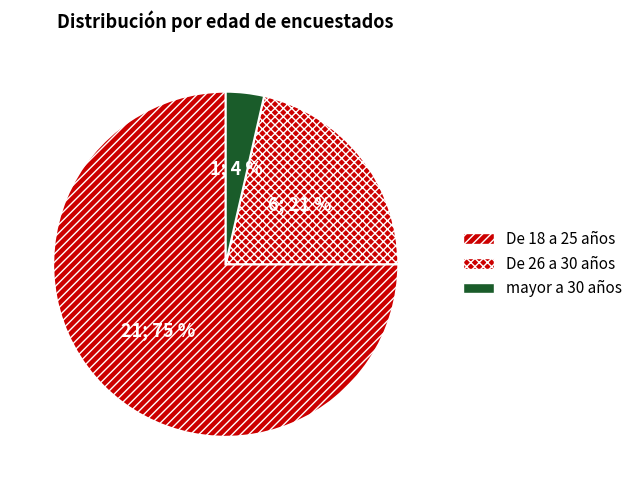

Between De 26 a 30 años and De 18 a 25 años, which is larger?

De 18 a 25 años